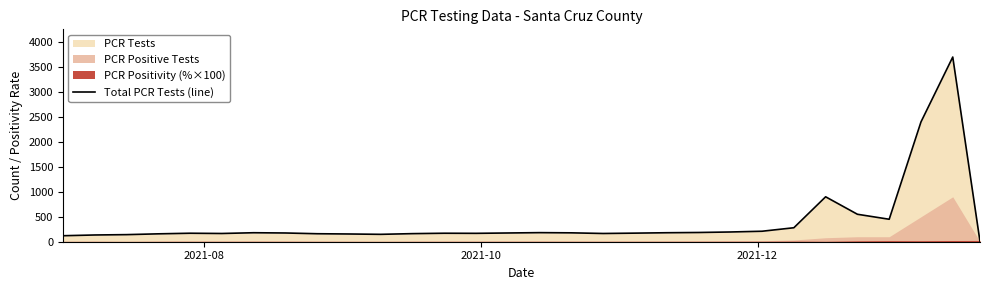

True or false: there are more than 1 points higher than both neighbors.

True